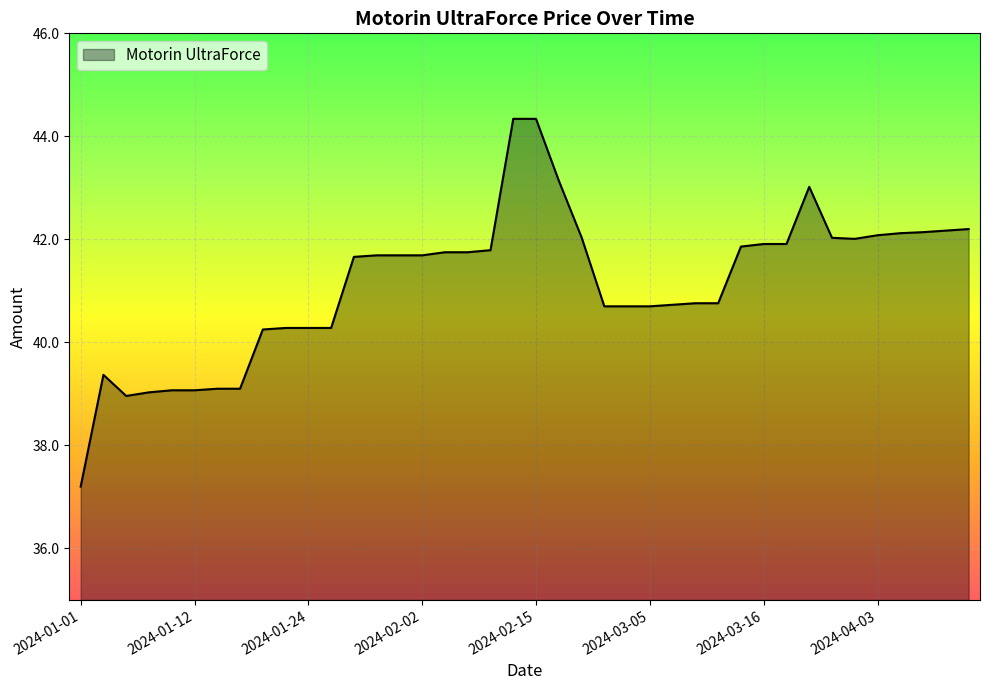

What is the difference between the maximum and minimum values?

7.1